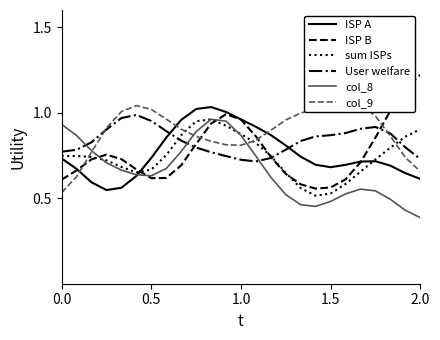

How many interior local valleys does the col_8 series have?

2